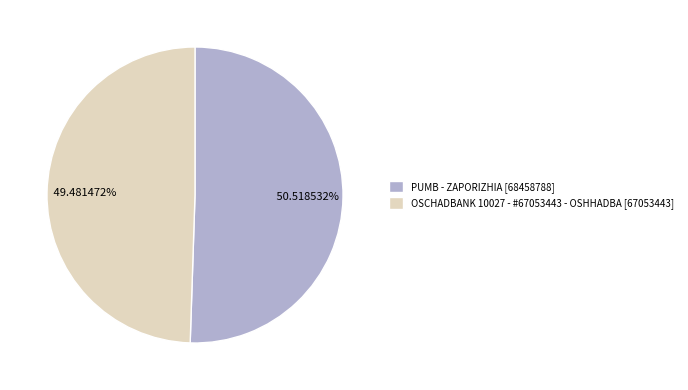

What is the ratio of the value at PUMB - ZAPORIZHIA to the value at OSCHADBANK 10027 - #67053443 - OSHHADBA?

1.0